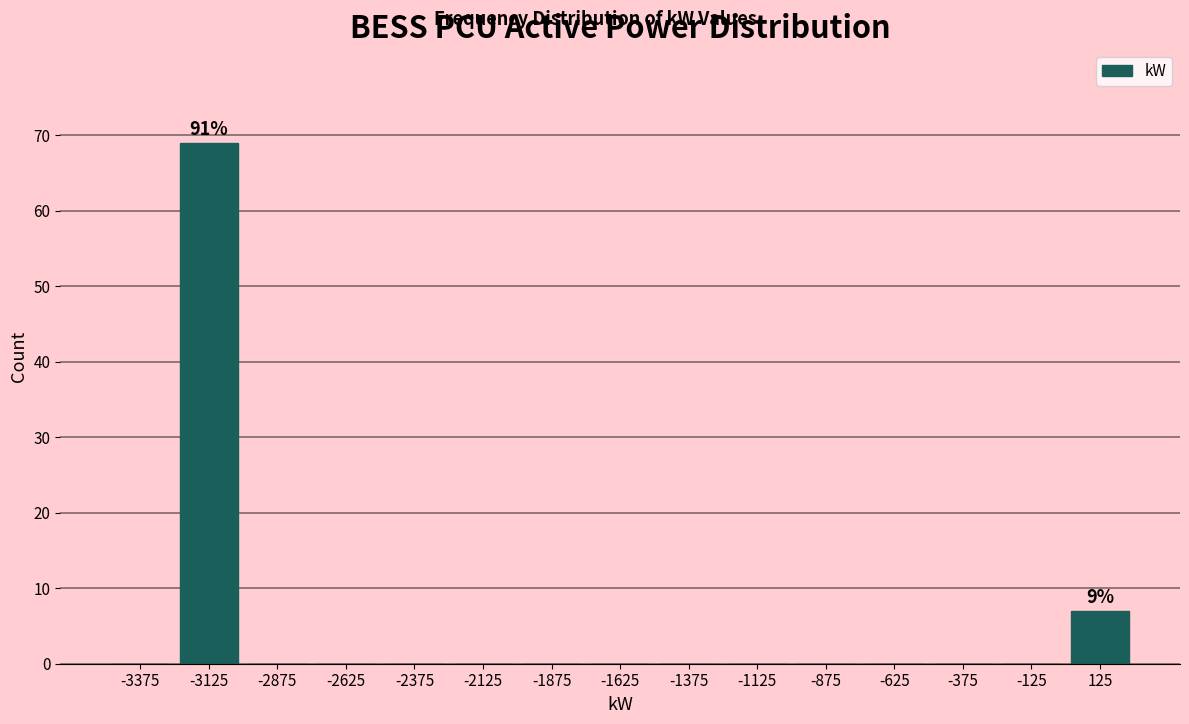

Over which range of the x-axis is the bar tallest?

-3250 to -3000